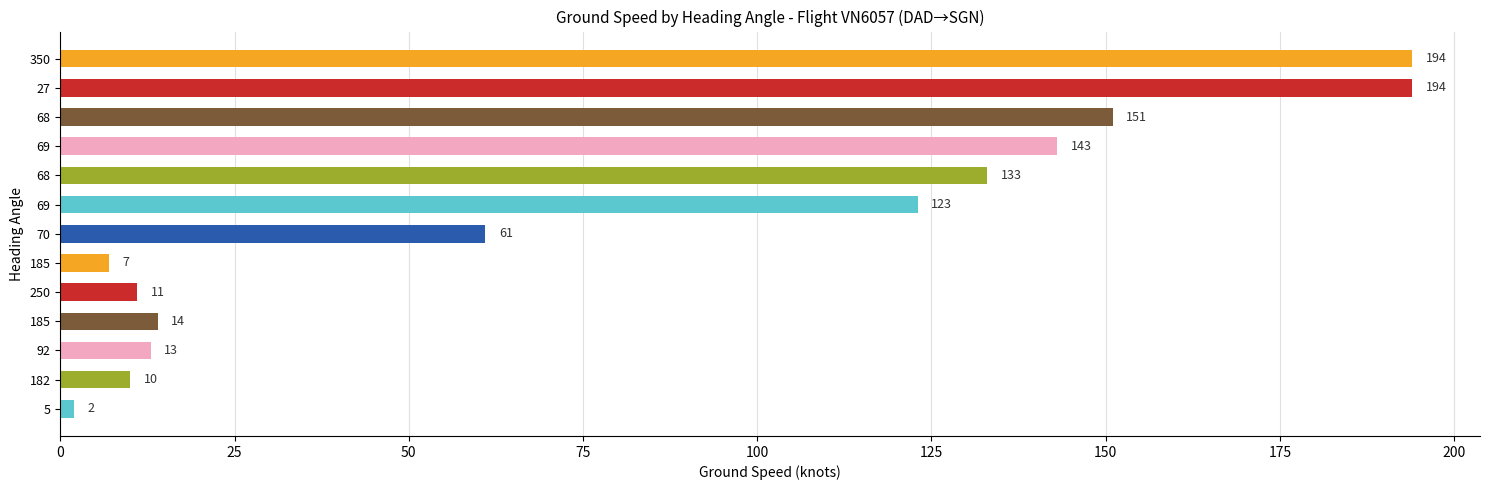

Does the chart contain any negative values?

No